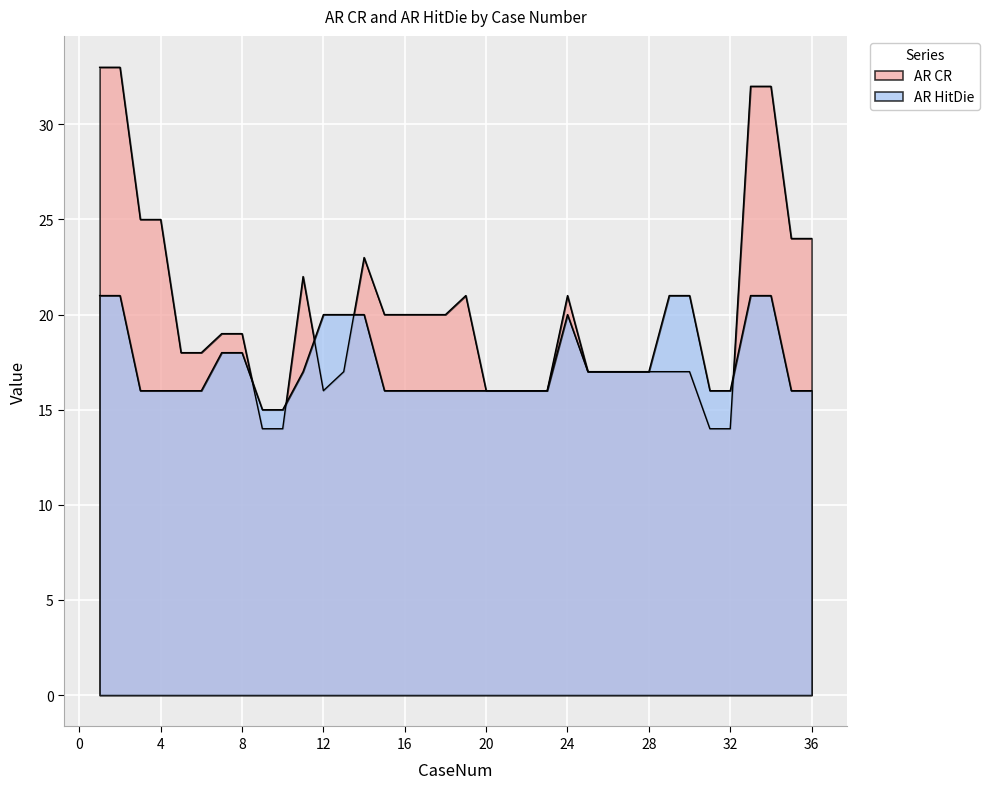

Is the value of AR CR at 33 greater than the value of AR HitDie at 13?

Yes